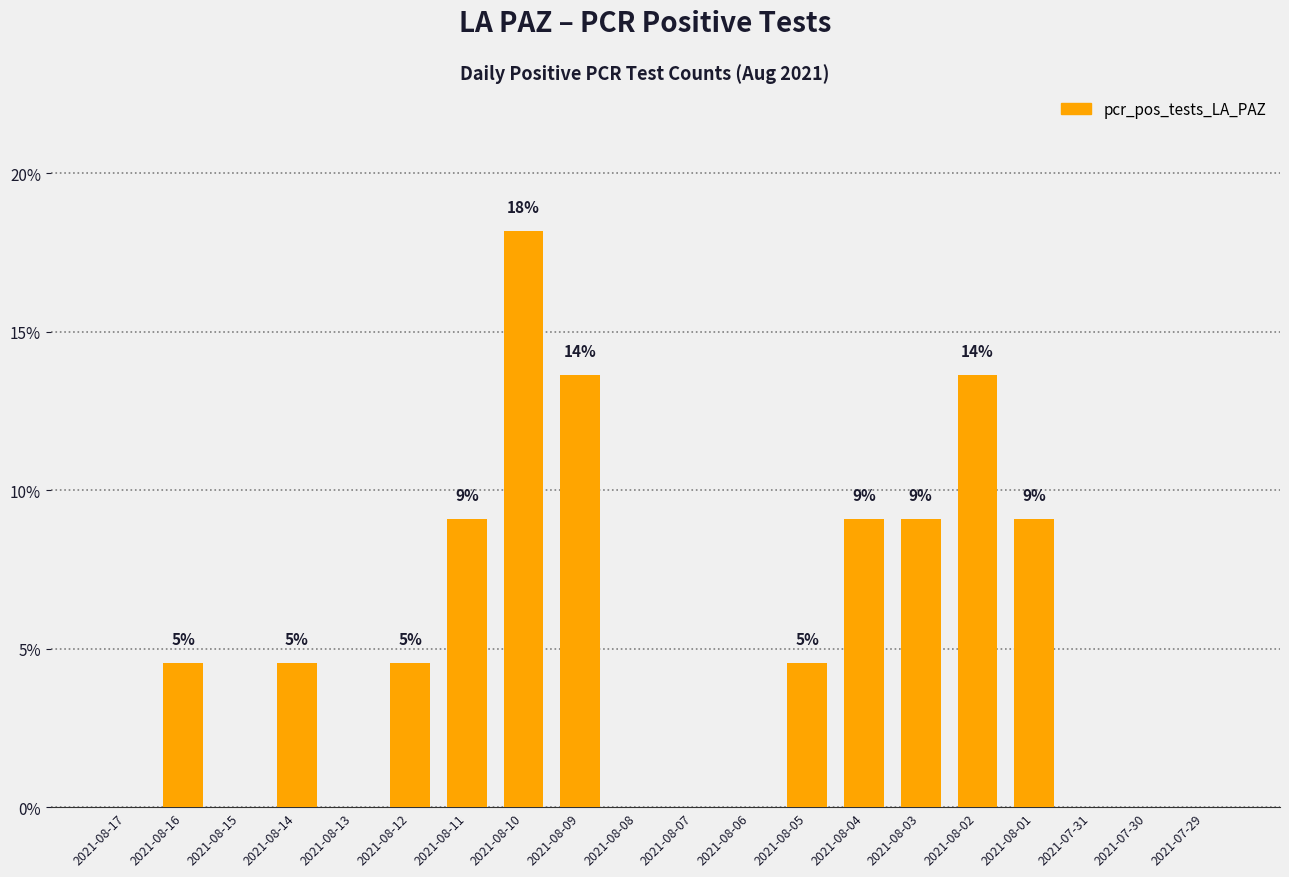

What is the label of the 17th bar from the left?

2021-08-01